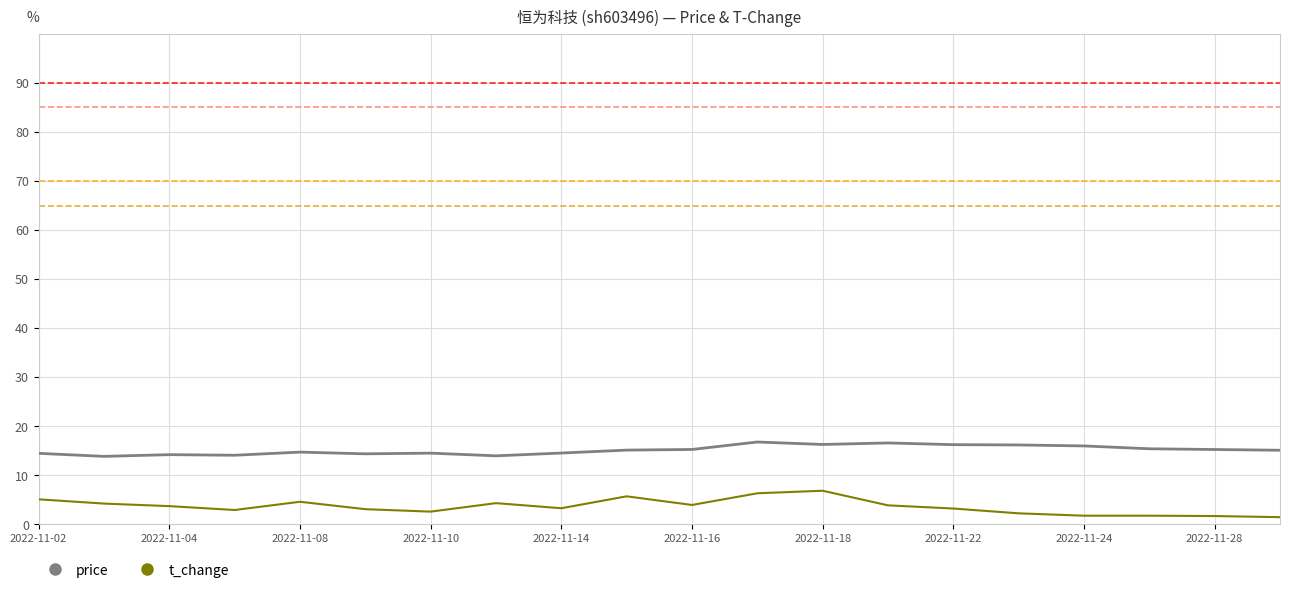

What is the difference between the second highest and second lowest values in the price series?

2.6